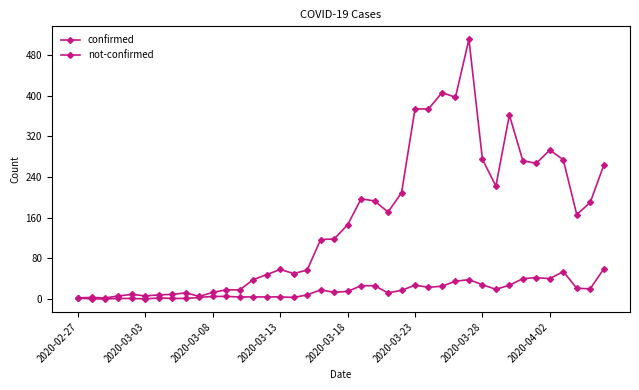

How many data points in confirmed are less than 146?

20